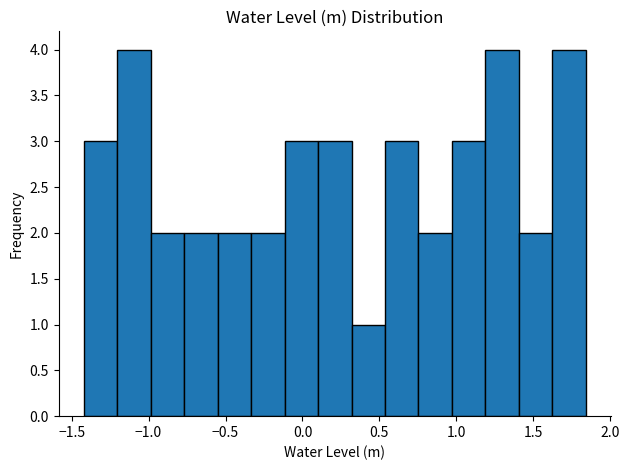

Reading left to right, list every bar in this chart as the range it spans on the x-axis followed by its height. Neither the bar edges nor the heights are printed on the chart, so give them approximately, as read against the axes.

-1.40 to -1.20: 3
-1.20 to -1.00: 4
-1.00 to -0.75: 2
-0.75 to -0.55: 2
-0.55 to -0.35: 2
-0.35 to -0.10: 2
-0.10 to 0.10: 3
0.10 to 0.30: 3
0.30 to 0.55: 1
0.55 to 0.75: 3
0.75 to 0.95: 2
0.95 to 1.20: 3
1.20 to 1.40: 4
1.40 to 1.60: 2
1.60 to 1.85: 4